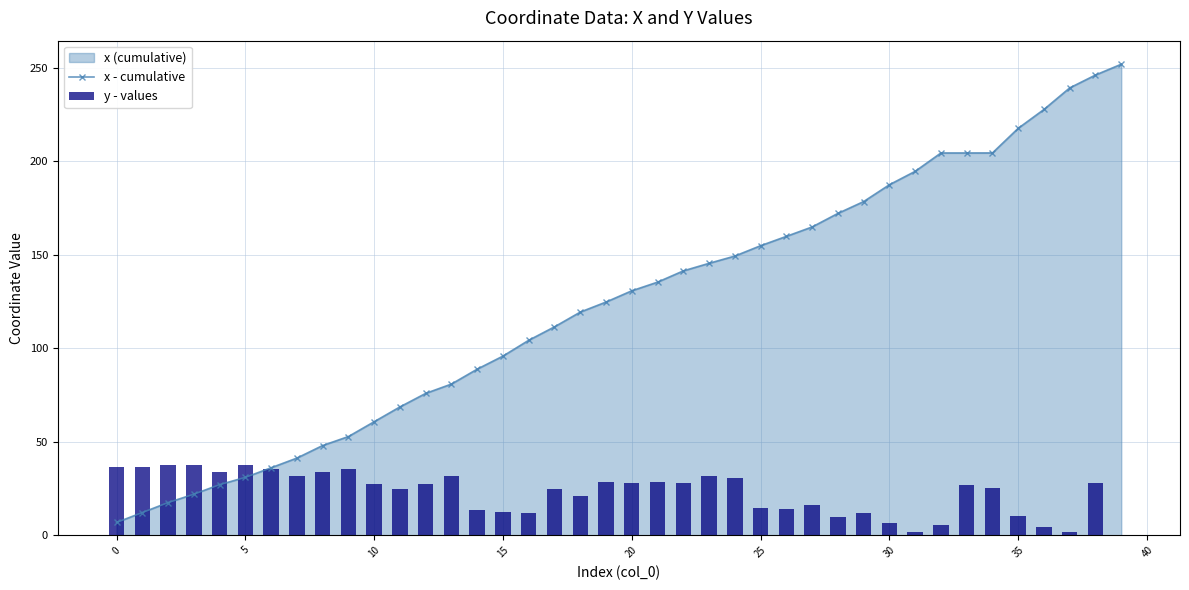

List the series in order of their overall mean, lowest first.

y - values, x - cumulative